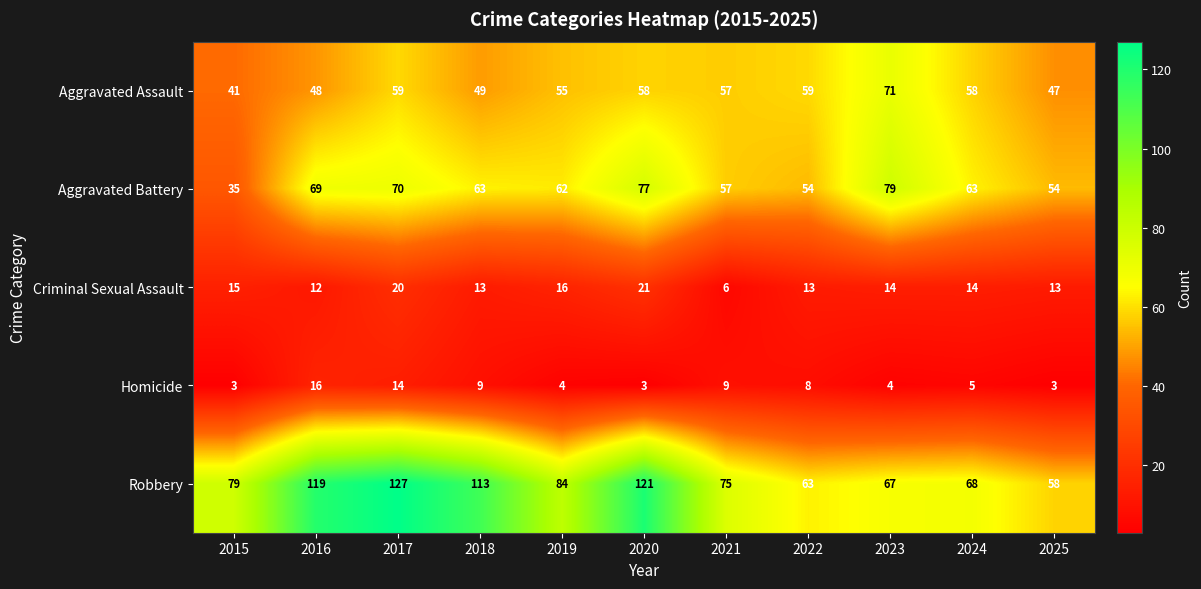

At which label is Aggravated Battery closest to 57?

2021